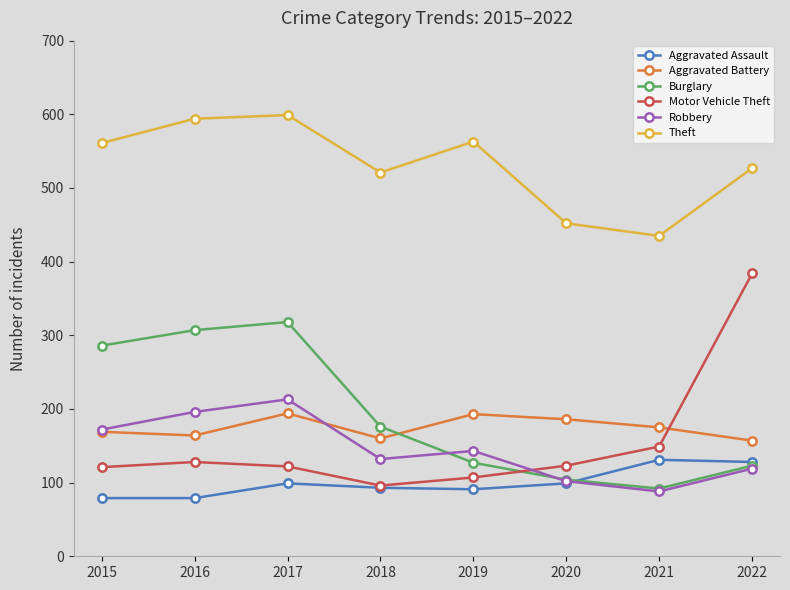

What is the total value across all series at 2019?

1224